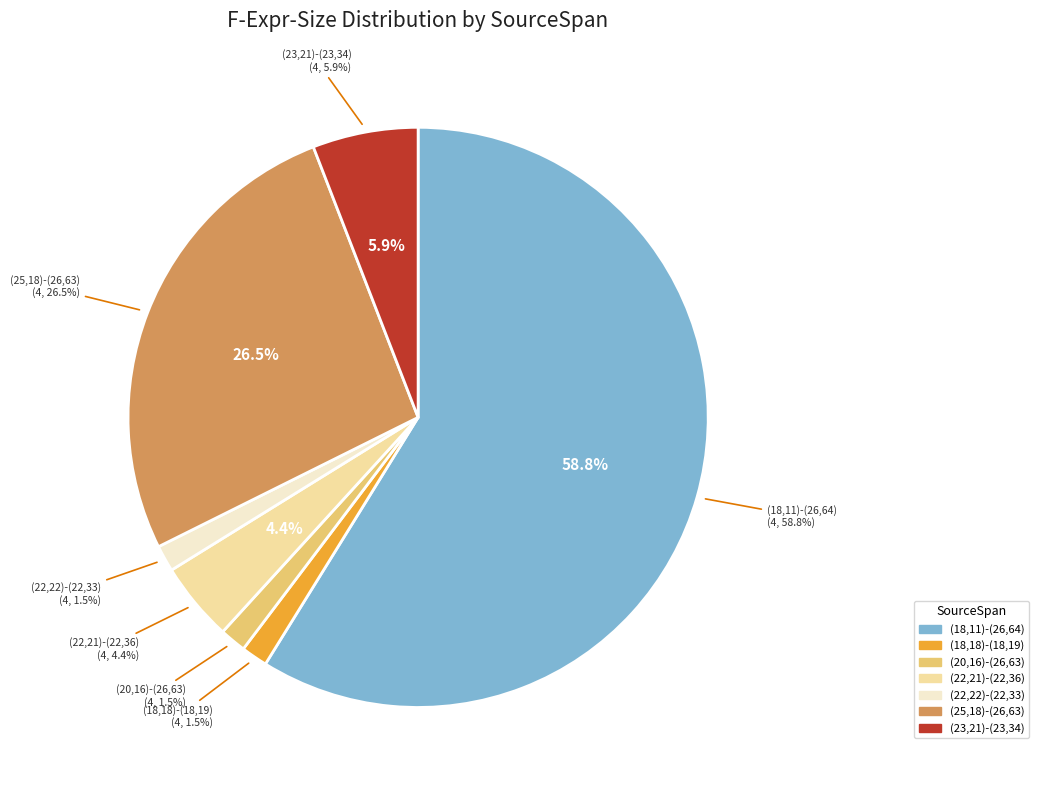

How many slices are in this pie chart?

7